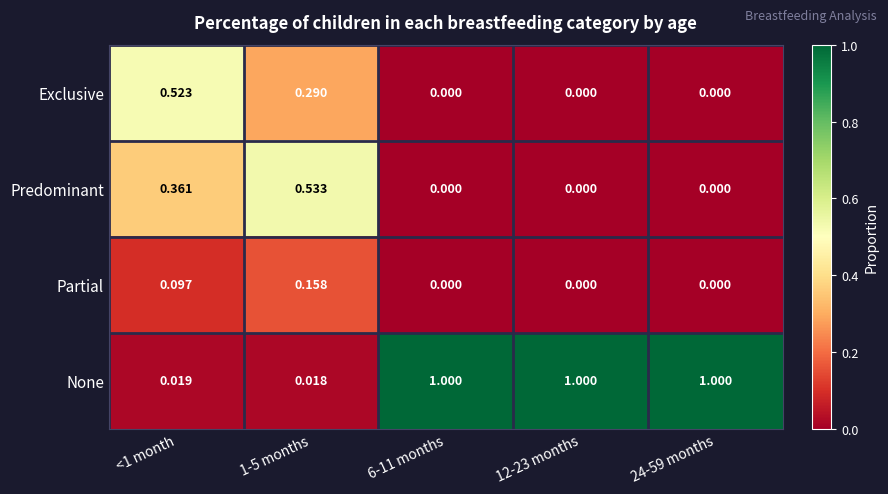

What is the greatest value displayed?

1.0